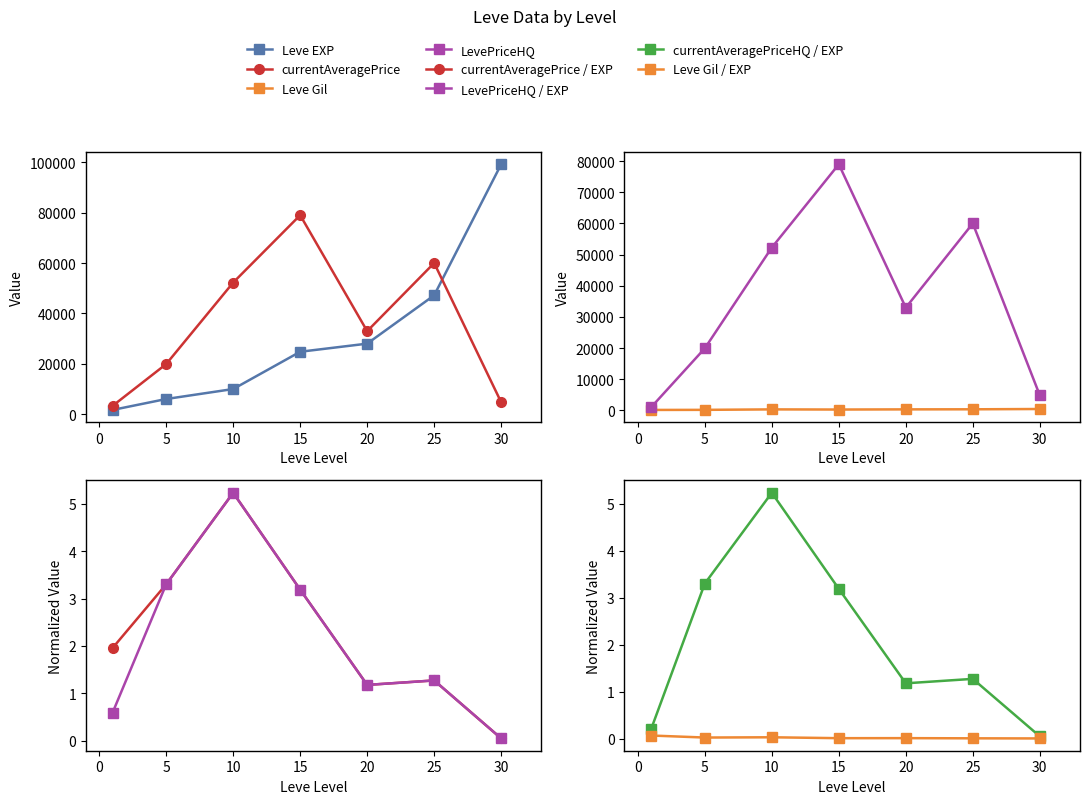

At which category does currentAveragePriceHQ reach its first local valley?

20